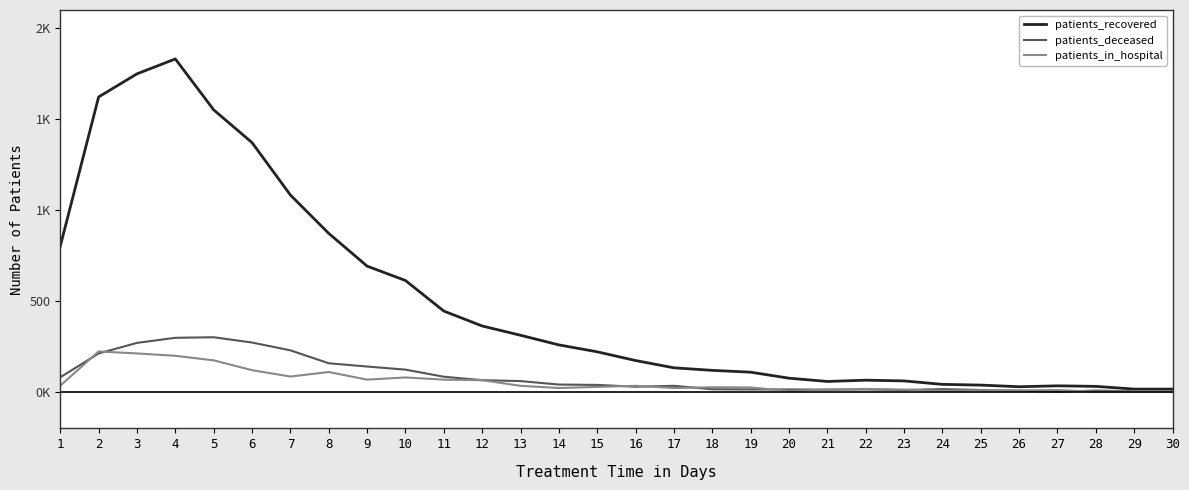

List the labels in order of patients_deceased value, smallest first.

27, 29, 30, 26, 28, 23, 25, 21, 19, 20, 22, 18, 24, 16, 17, 15, 14, 13, 12, 1, 11, 10, 9, 8, 2, 7, 3, 6, 4, 5